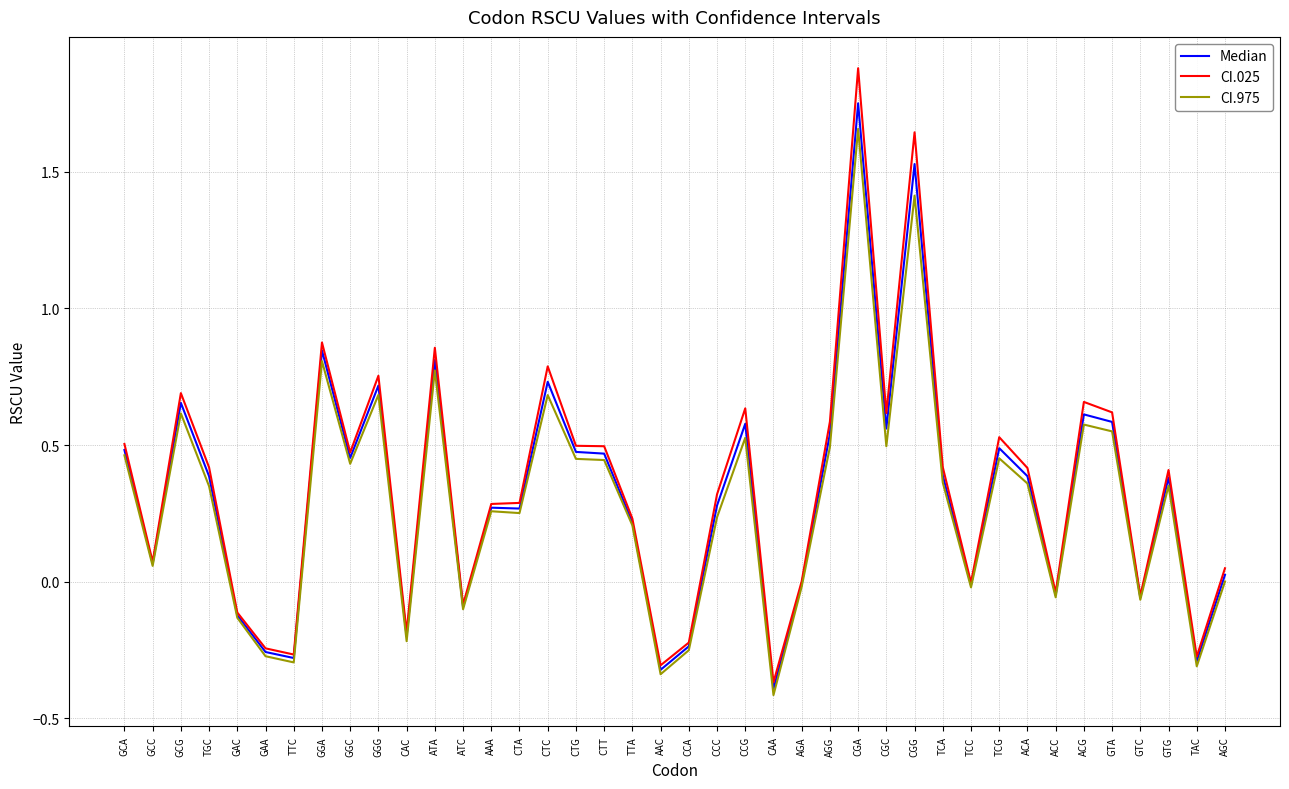

At CTT, list the series in order from smallest to largest.

CI.975, Median, CI.025